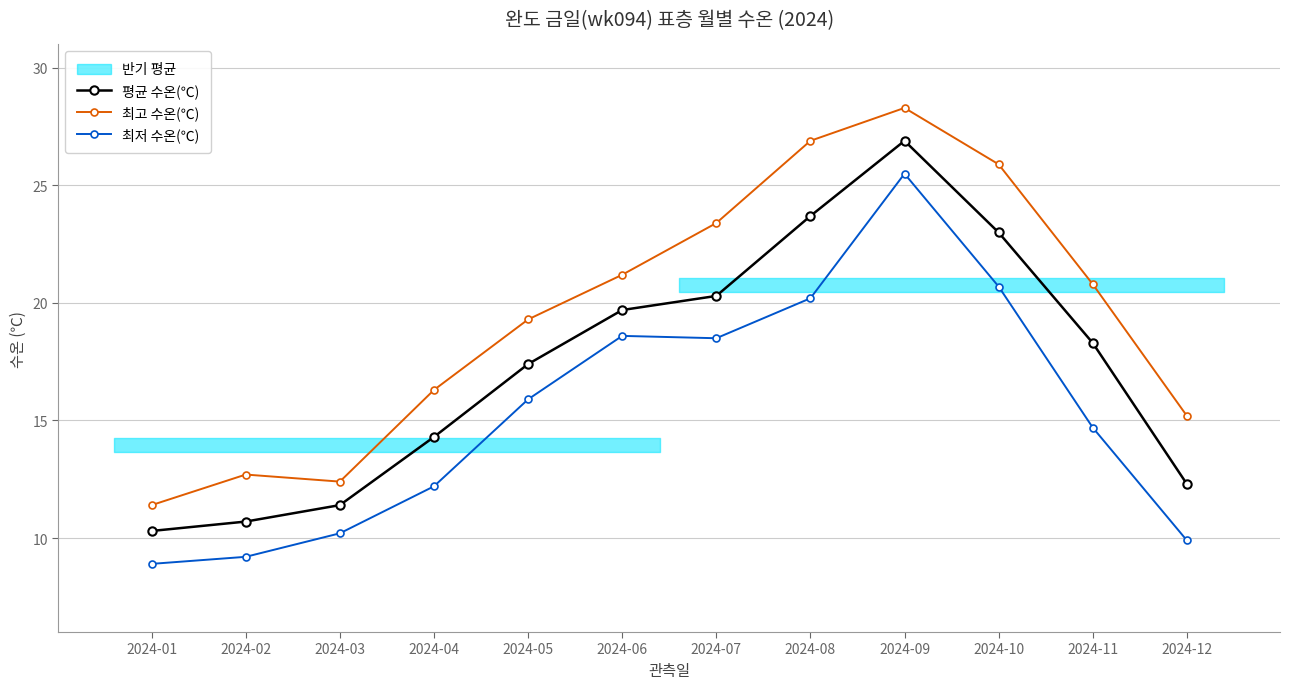

What is the sum of the 최고 수온(℃) values at 2024-08 and 2024-12?

42.1